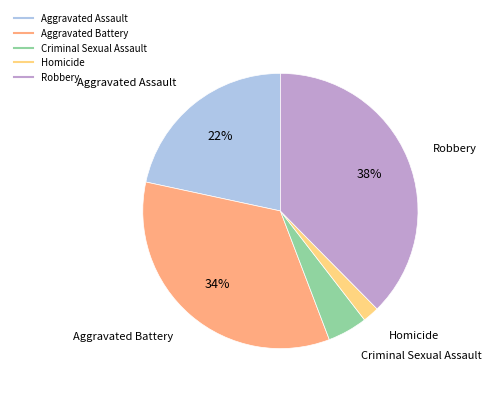

Count the number of slices in the pie.

5